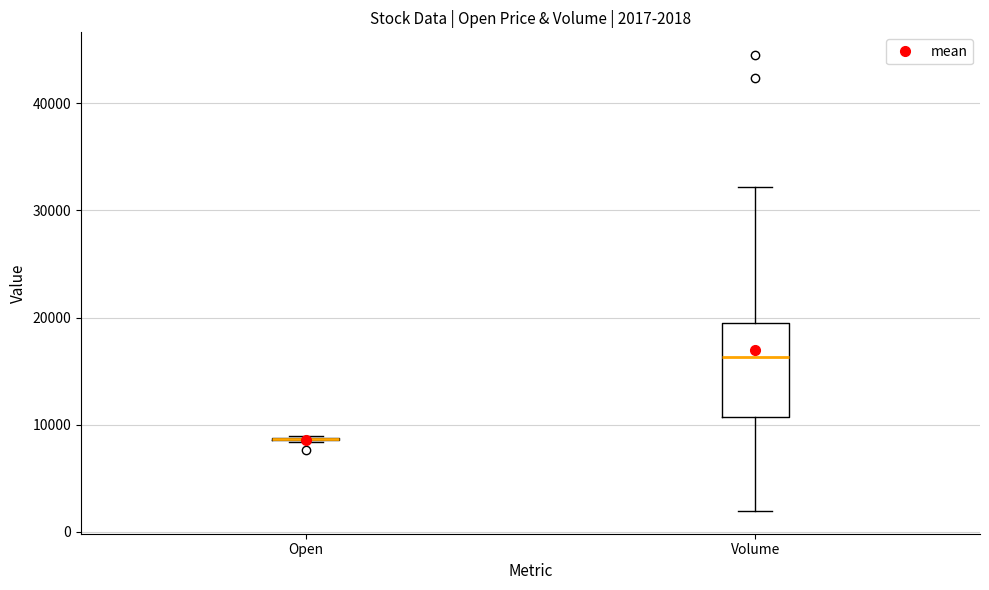

Which box is the tallest, from its lower edge to its upper edge?

Volume